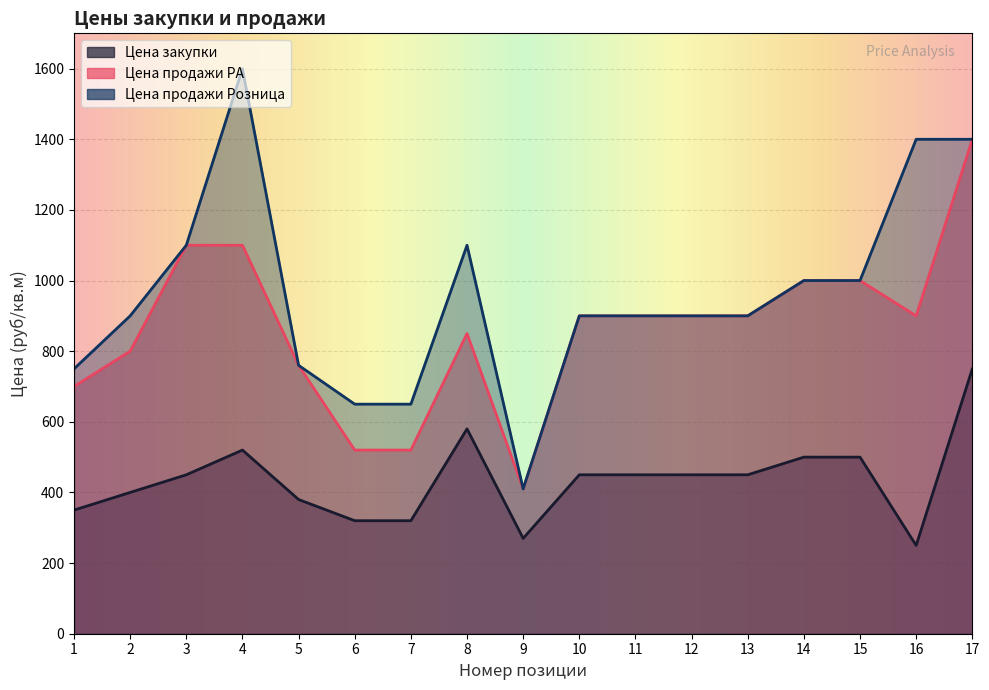

Which category has the highest value in the Цена продажи Розница series?

4